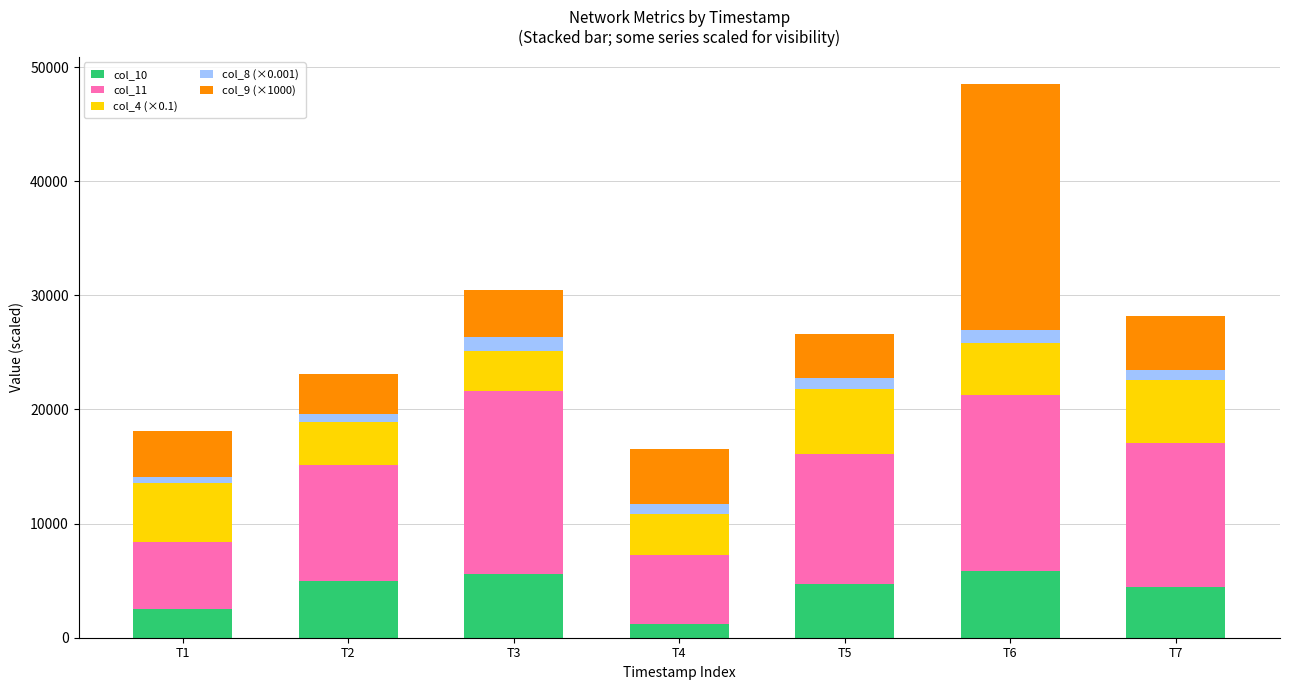

What is the value of the col_10 bar at the 4th from the left?

1244.0